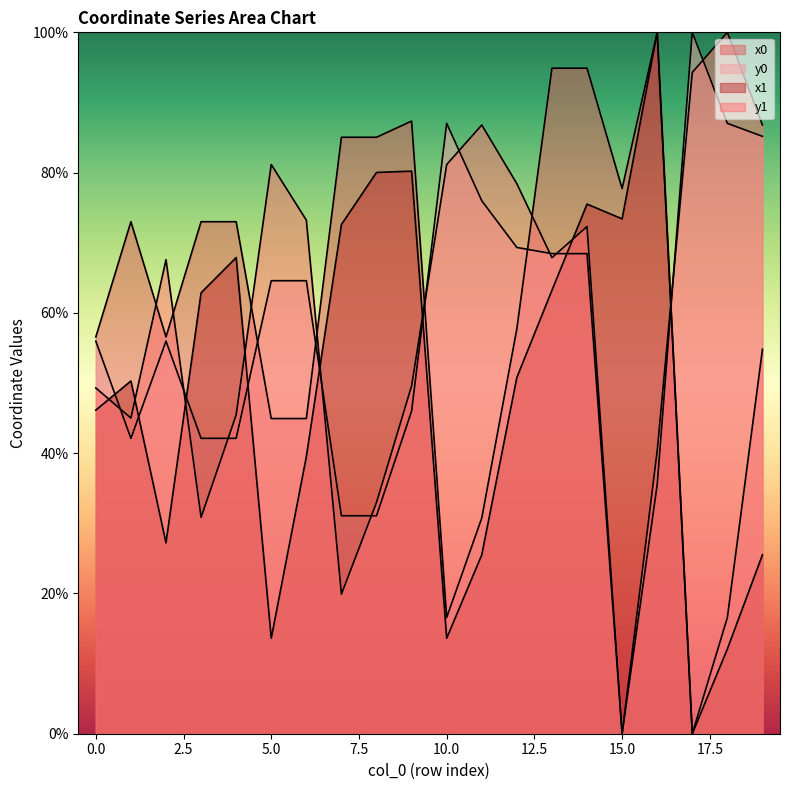

The value of y1 at 5 is 36.9. True or false?

False